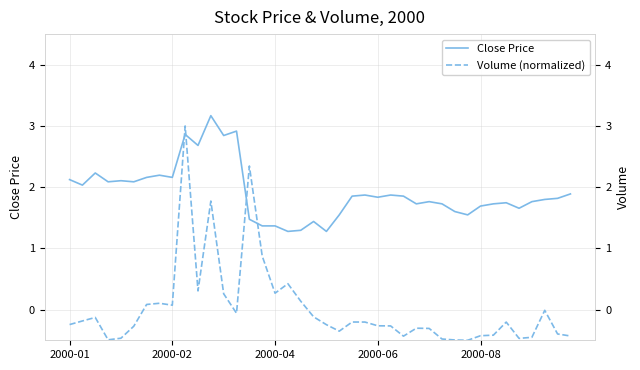

How many data points in Volume (normalized) are less than 0?

28